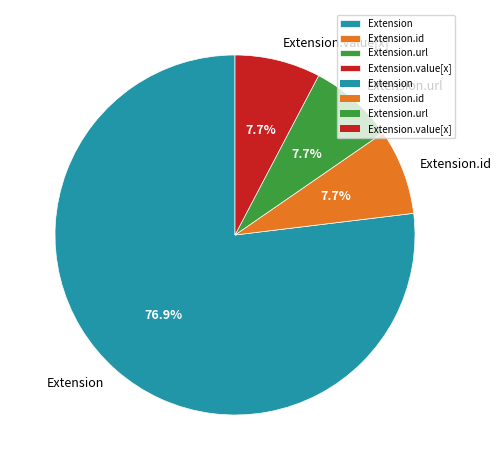

Is the sum of Extension.id and Extension greater than half?

Yes